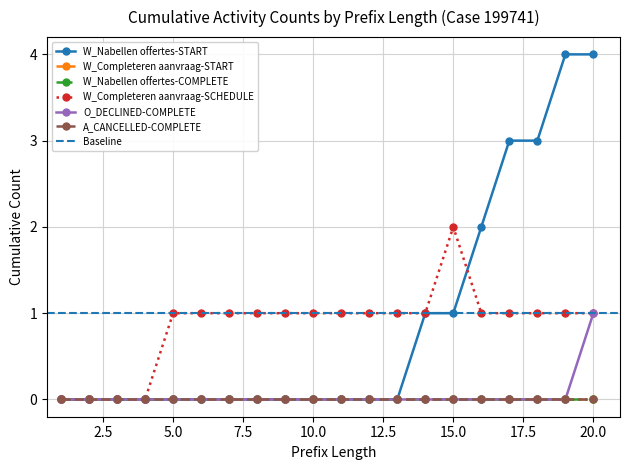

The value of W_Nabellen offertes-START at 15.0 is 1. True or false?

True